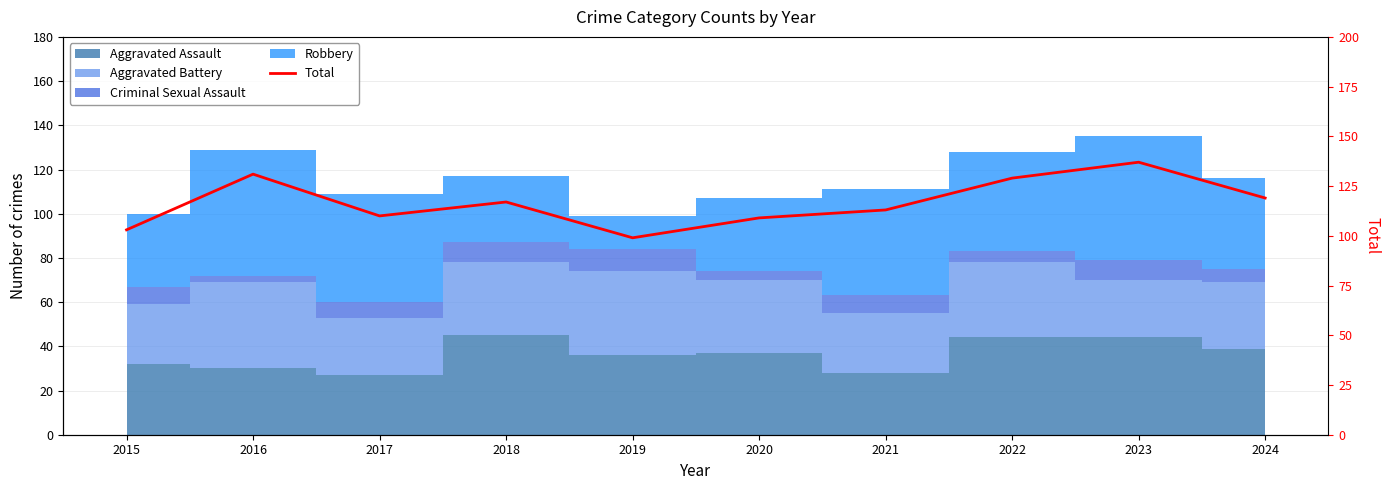

How many data points are less than 117?

5